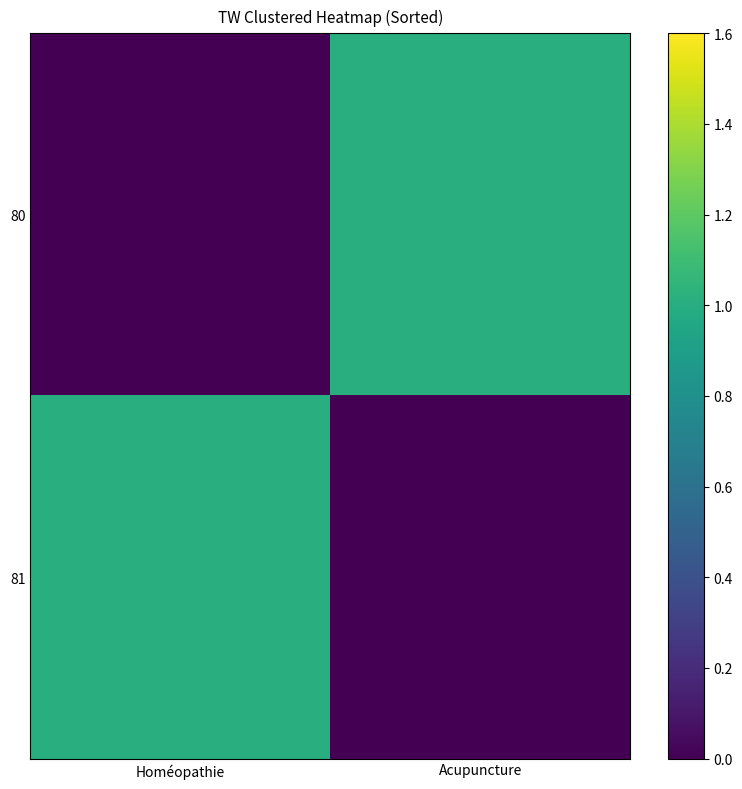

What is the total value across all series at Homéopathie?

1